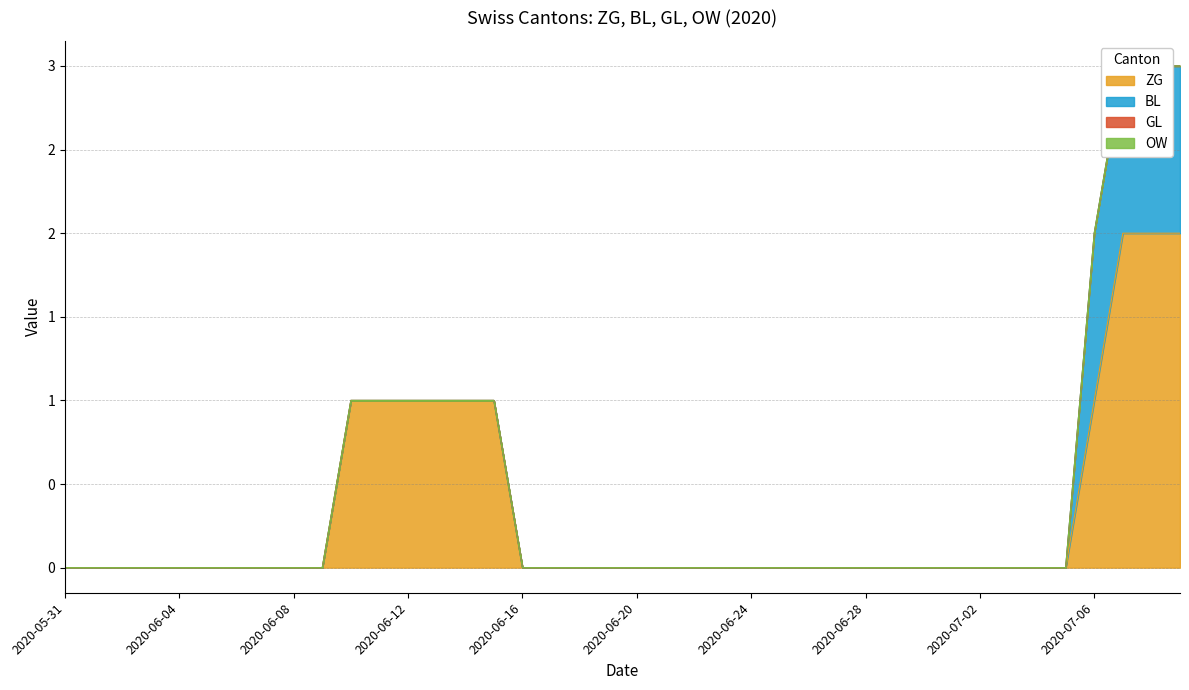

True or false: GL and ZG intersect in this chart.

False